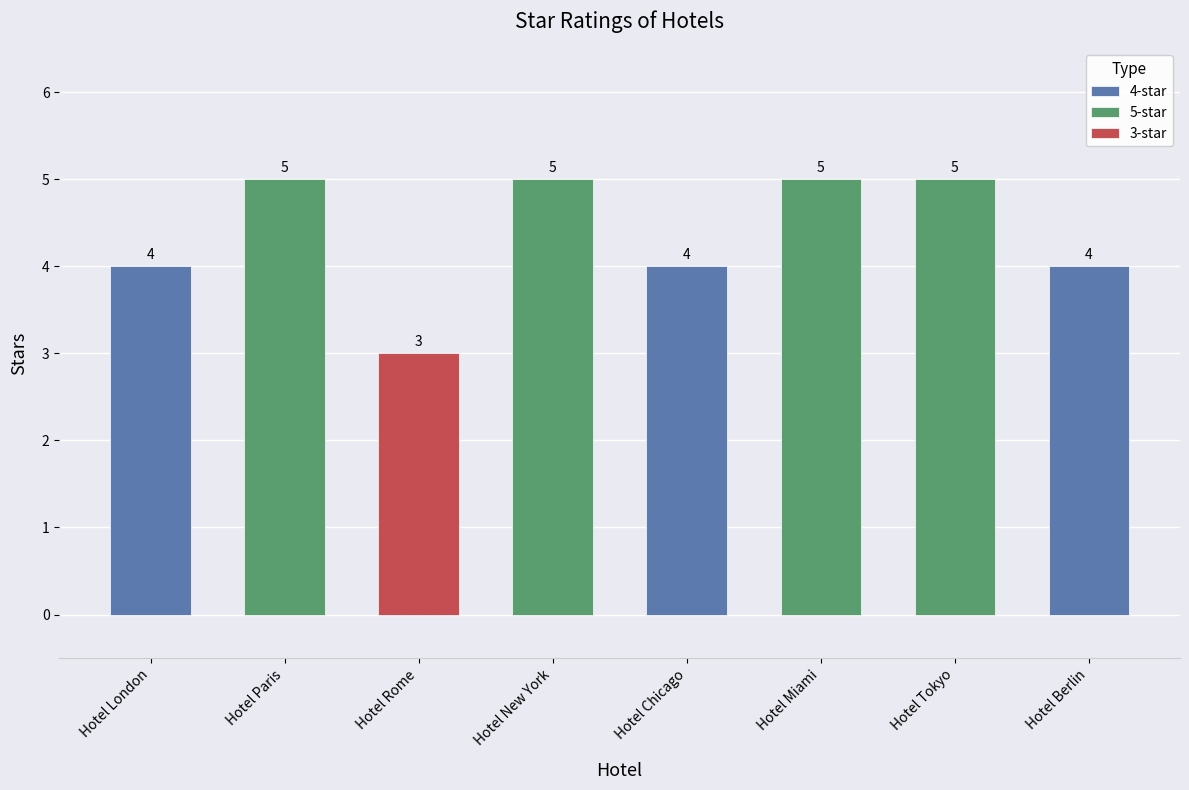

What is the greatest value displayed?

5